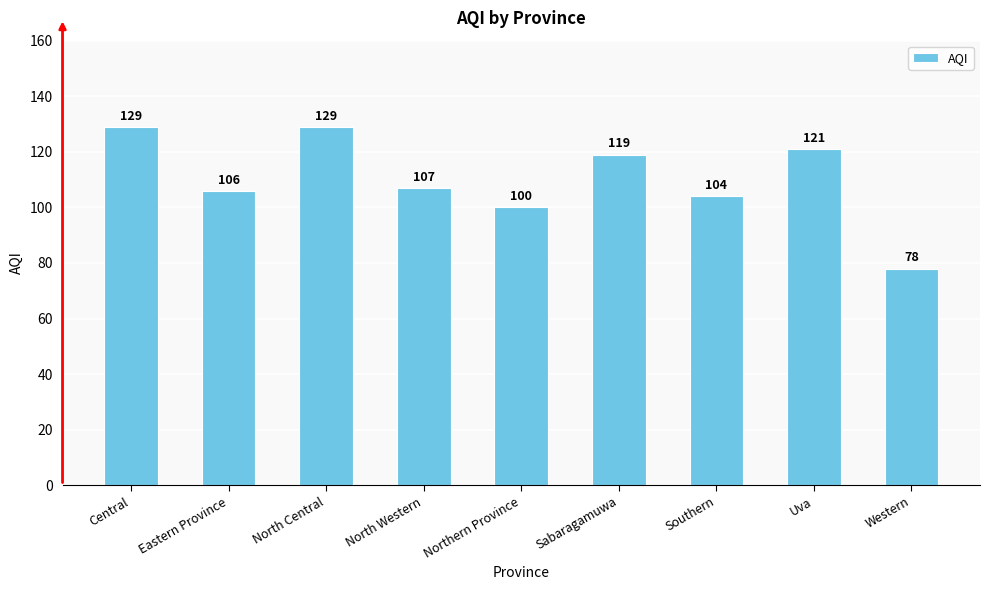

The value at Eastern Province is 106. True or false?

True